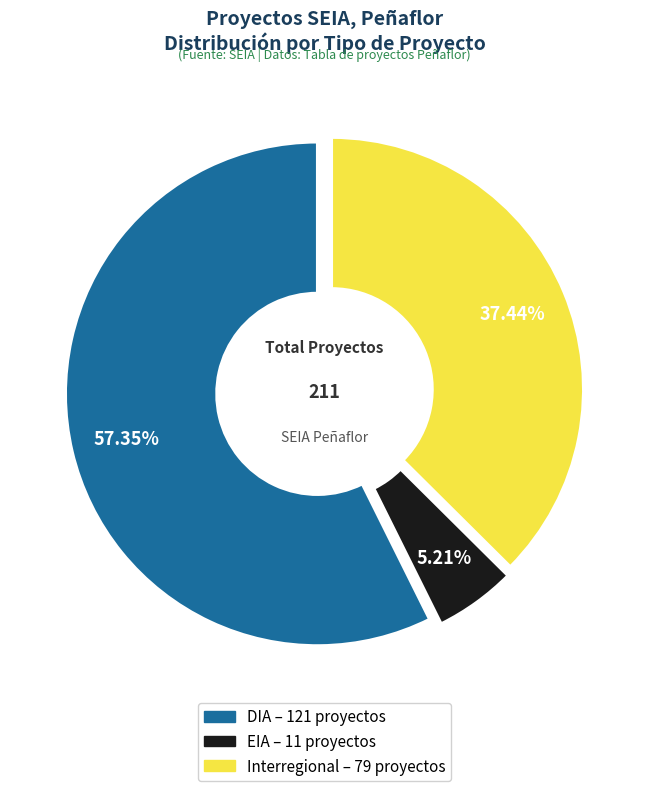

Which category accounts for the majority?

DIA